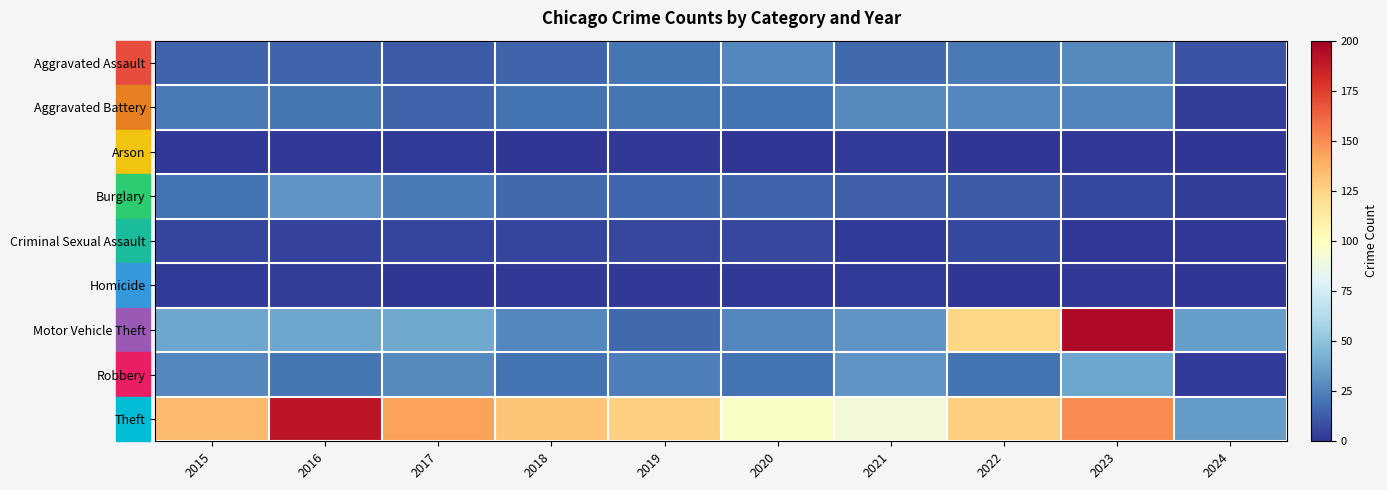

Which series has the largest total across all categories?

Theft